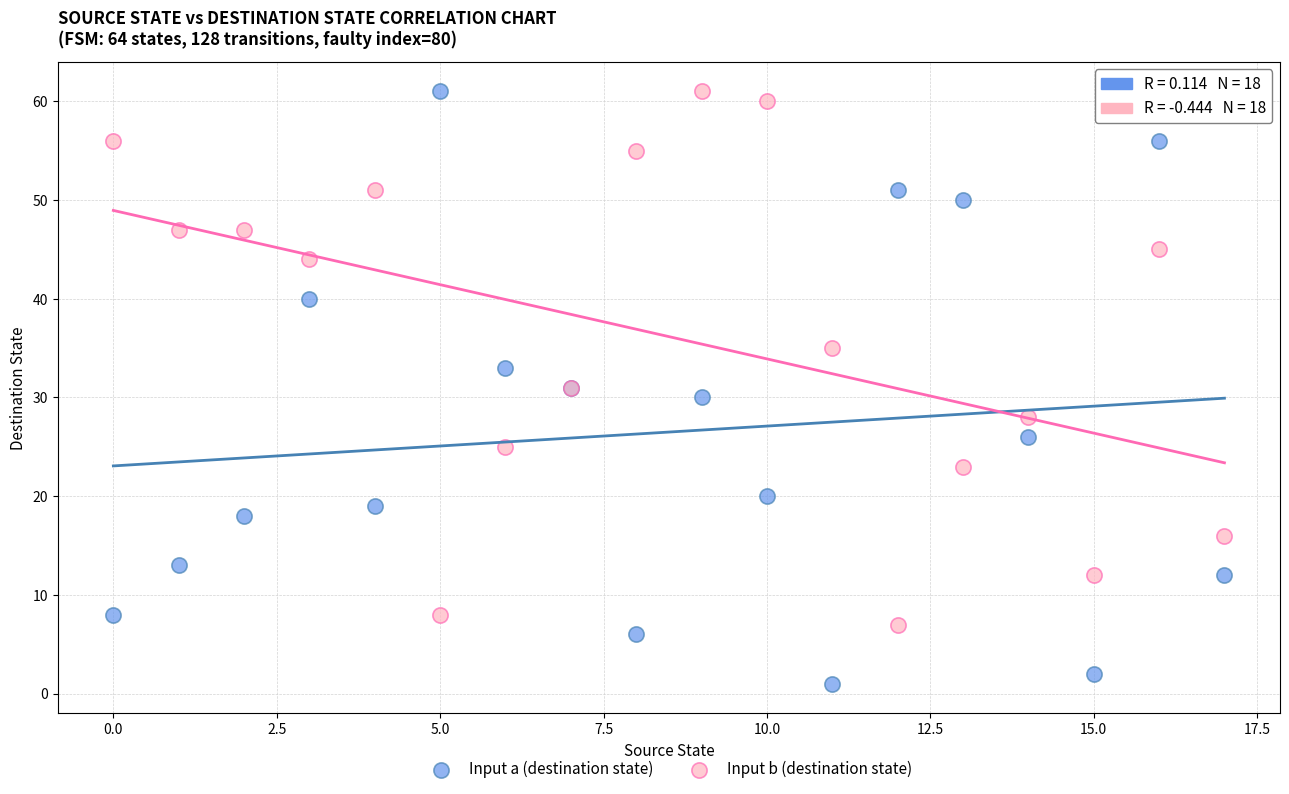

Which series has the largest Y range (max minus min)?

Input a (destination state)